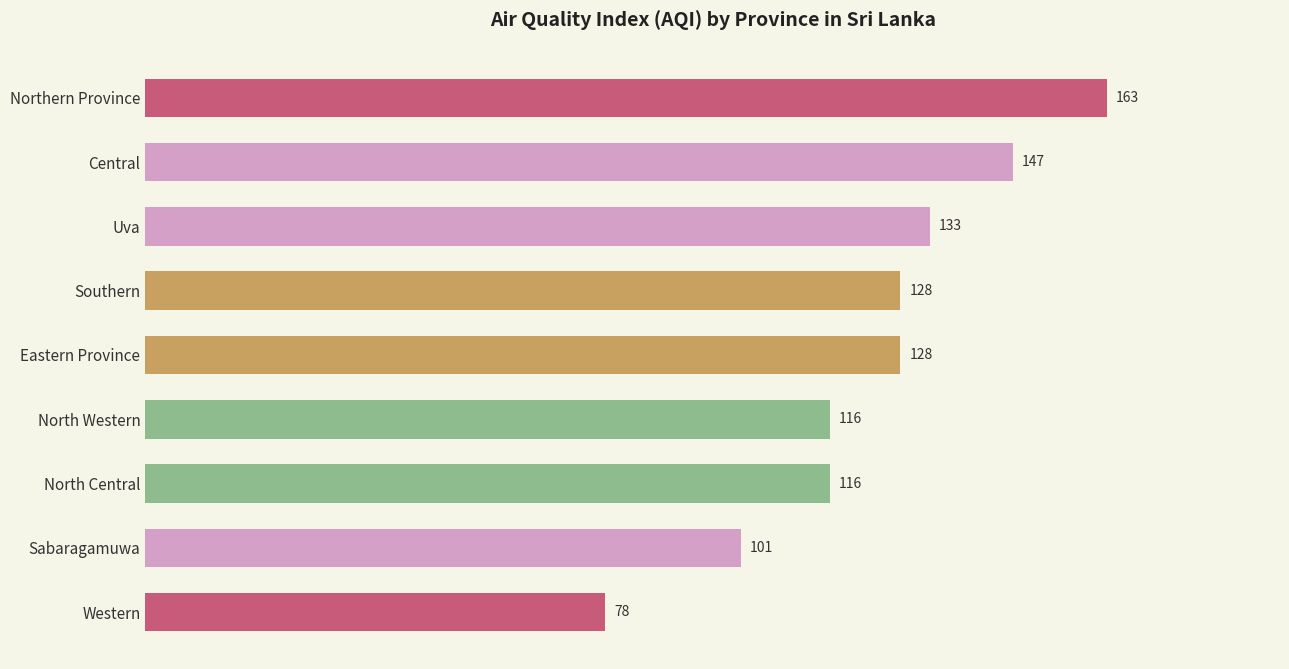

What is the approximate value at Northern Province, to the nearest 10?

160